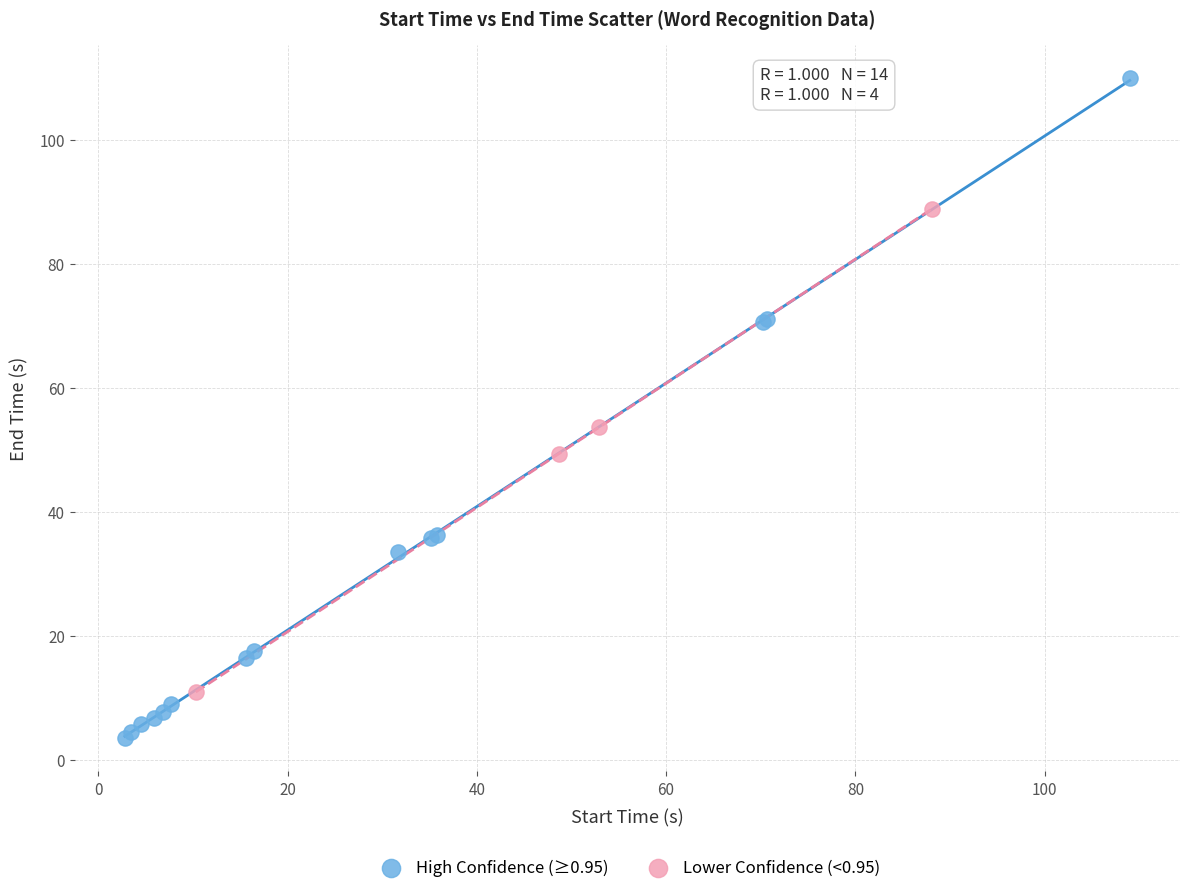

Which series contains the lowest Y value?

High Confidence (≥0.95)